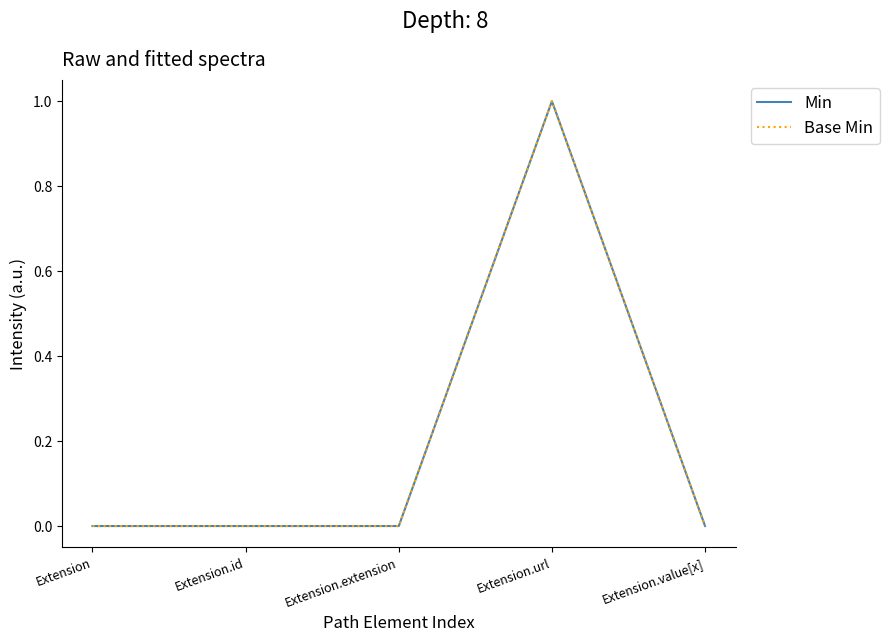

Reading left to right, transcribe all the data shown in this chart.

Min: Extension=0	Extension.id=0	Extension.extension=0	Extension.url=1	Extension.value[x]=0
Base Min: Extension=0	Extension.id=0	Extension.extension=0	Extension.url=1	Extension.value[x]=0